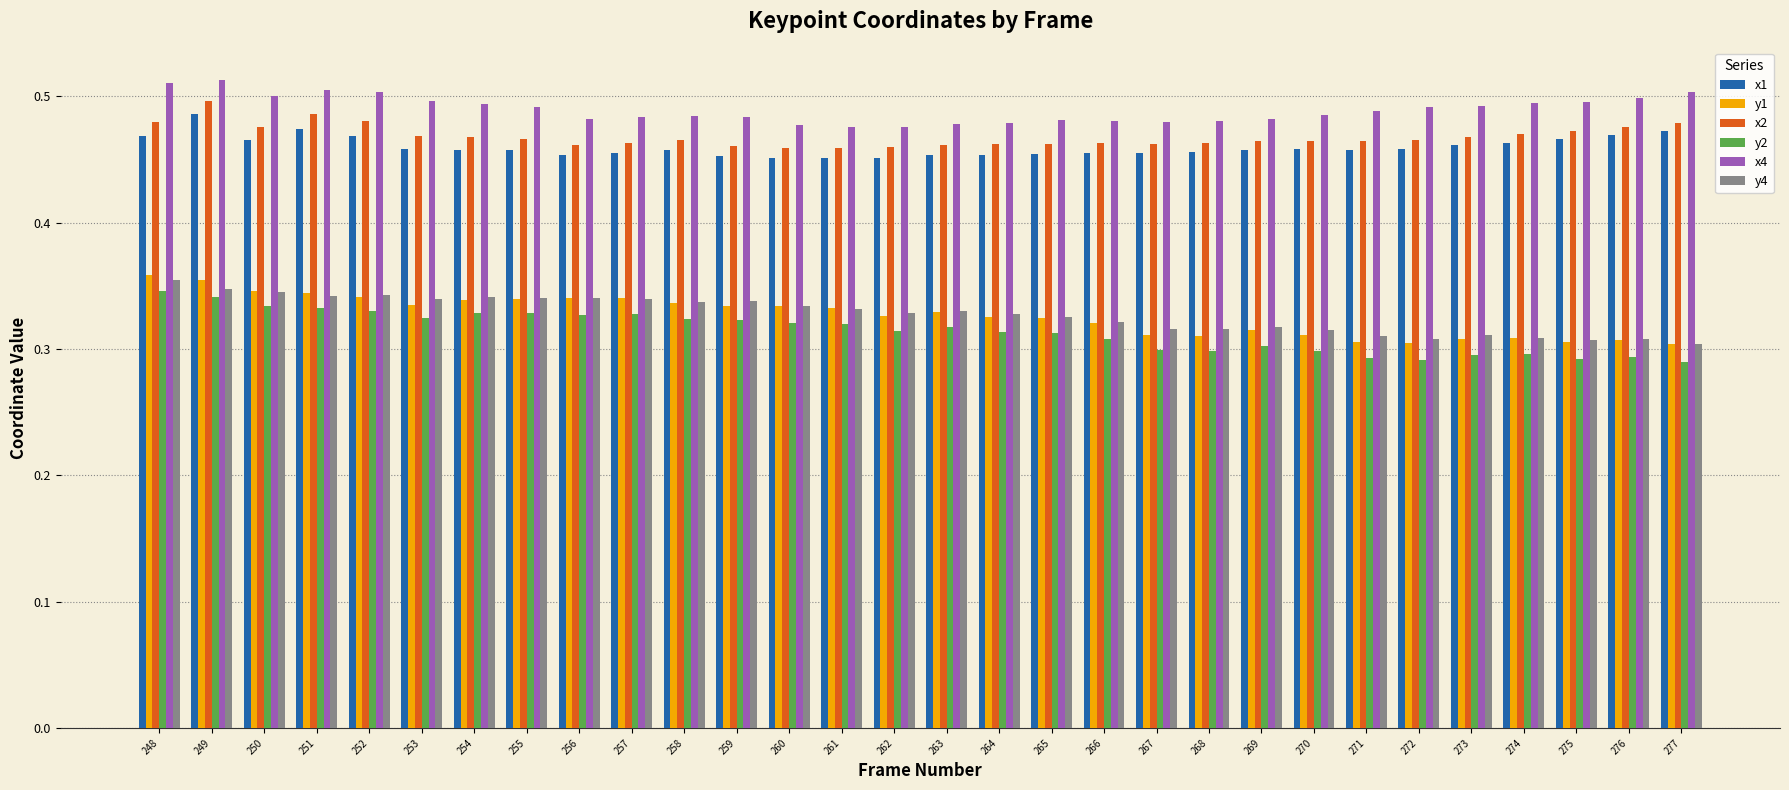

What is the sum of all y4 values?

9.8